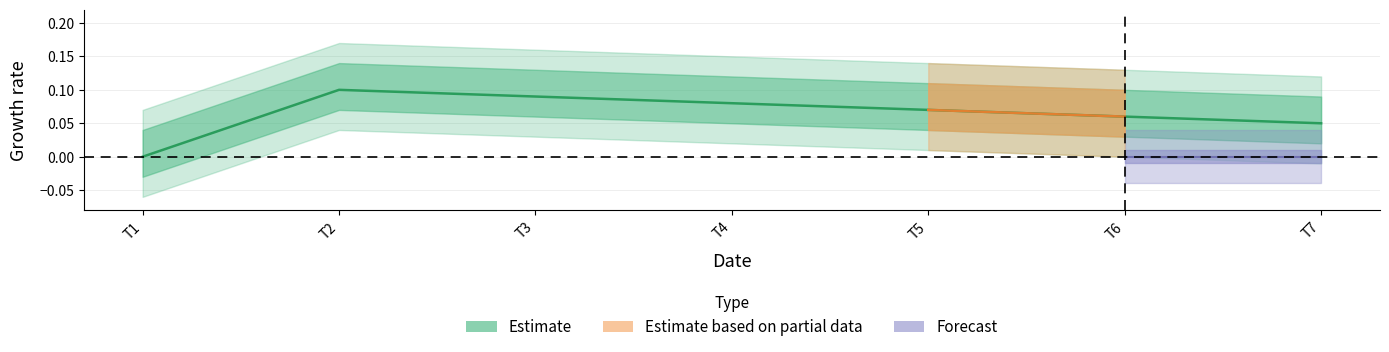

The chart shows a value of 0.1 at T5. True or false?

True